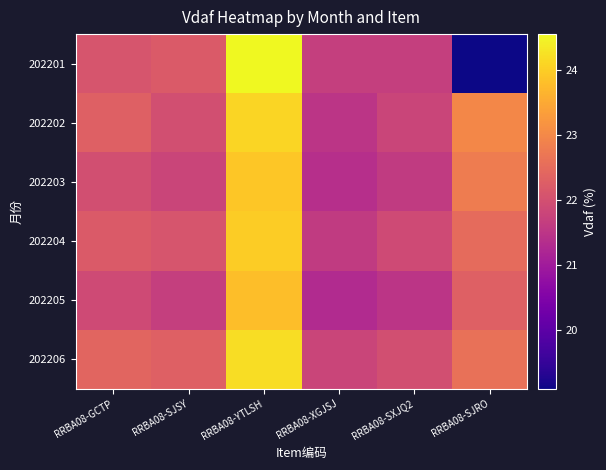

Reading right to left, transcribe all the data shown in this chart.

202201: RRBA08-SJRO=19.1	RRBA08-SXJQ2=21.7	RRBA08-XGJSJ=21.7	RRBA08-YTLSH=24.6	RRBA08-SJSY=22.2	RRBA08-GCTP=22.1
202202: RRBA08-SJRO=23.0	RRBA08-SXJQ2=21.8	RRBA08-XGJSJ=21.5	RRBA08-YTLSH=24.1	RRBA08-SJSY=22.0	RRBA08-GCTP=22.3
202203: RRBA08-SJRO=22.8	RRBA08-SXJQ2=21.6	RRBA08-XGJSJ=21.4	RRBA08-YTLSH=23.9	RRBA08-SJSY=21.8	RRBA08-GCTP=22.0
202204: RRBA08-SJRO=22.5	RRBA08-SXJQ2=21.9	RRBA08-XGJSJ=21.6	RRBA08-YTLSH=24.0	RRBA08-SJSY=22.1	RRBA08-GCTP=22.2
202205: RRBA08-SJRO=22.3	RRBA08-SXJQ2=21.5	RRBA08-XGJSJ=21.3	RRBA08-YTLSH=23.8	RRBA08-SJSY=21.7	RRBA08-GCTP=21.9
202206: RRBA08-SJRO=22.6	RRBA08-SXJQ2=22.0	RRBA08-XGJSJ=21.8	RRBA08-YTLSH=24.2	RRBA08-SJSY=22.3	RRBA08-GCTP=22.4